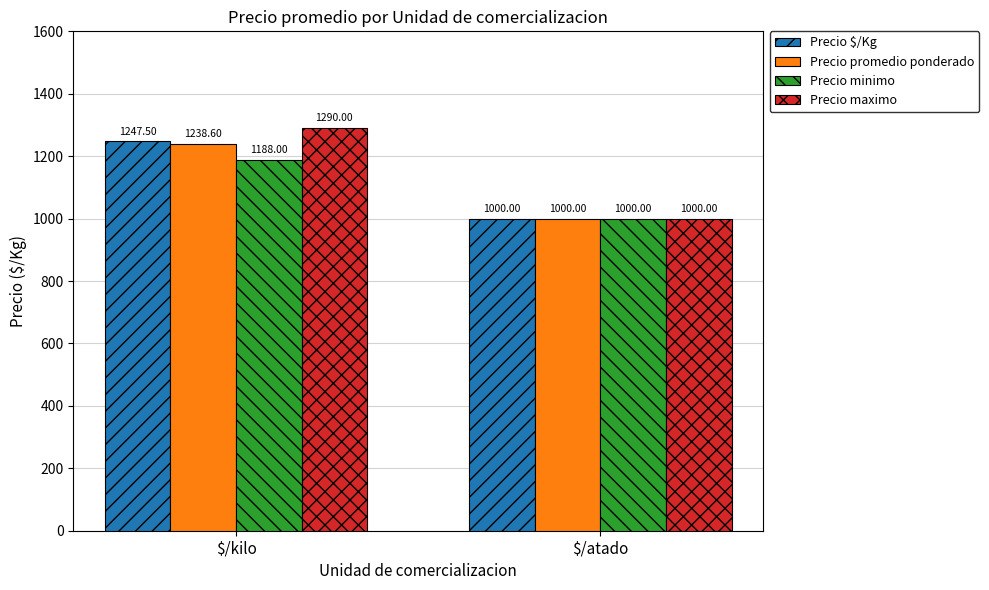

How many categories are shown in the chart?

2